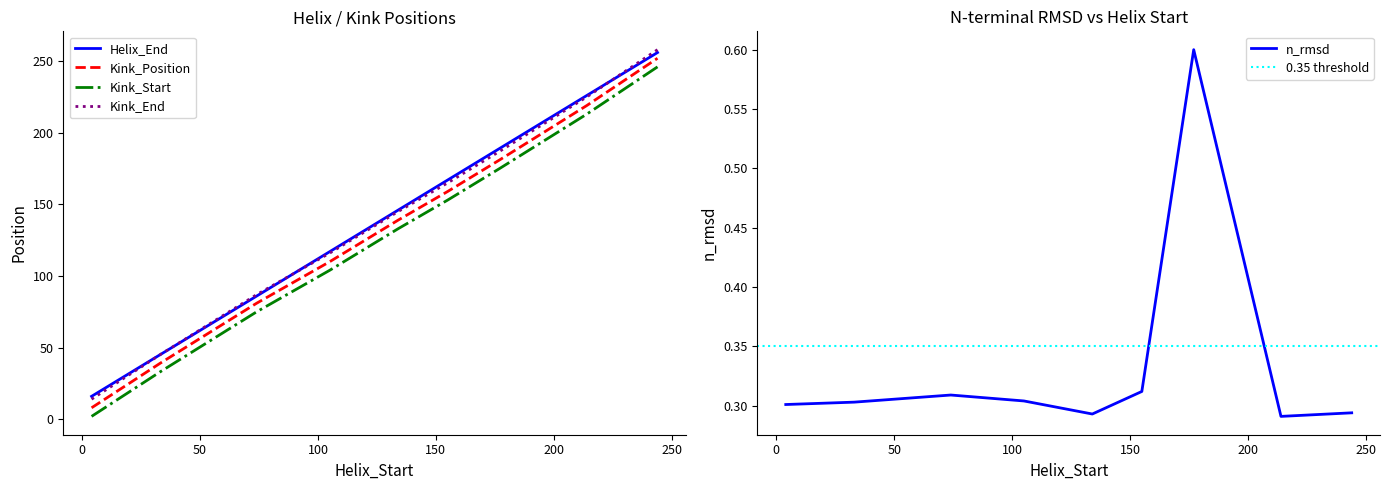

How many data points does each series have?

9